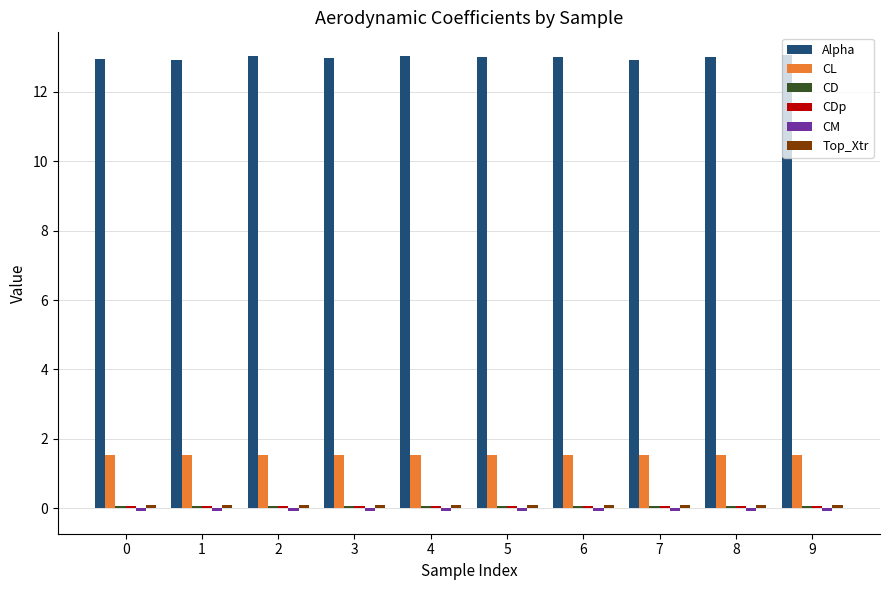

What is the minimum value for Alpha?

12.9